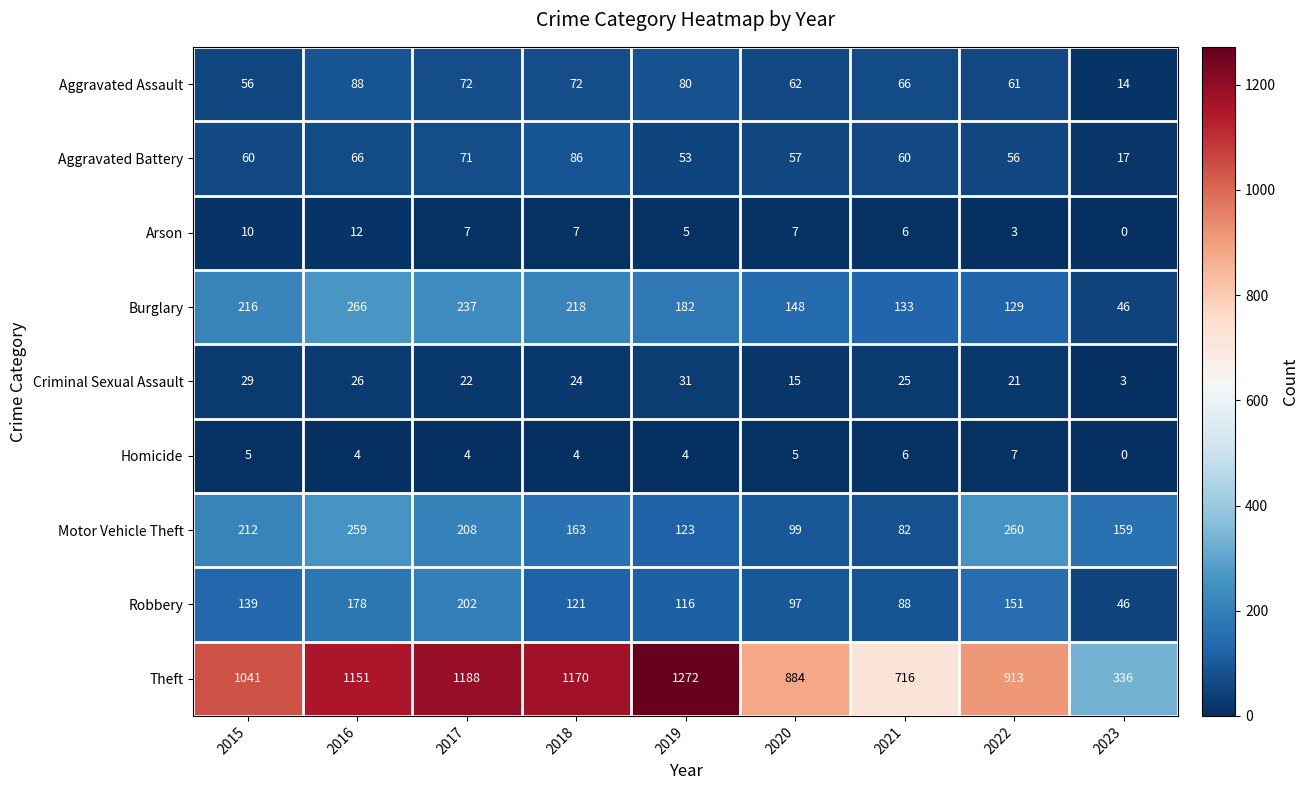

Which series has the largest total across all categories?

Theft